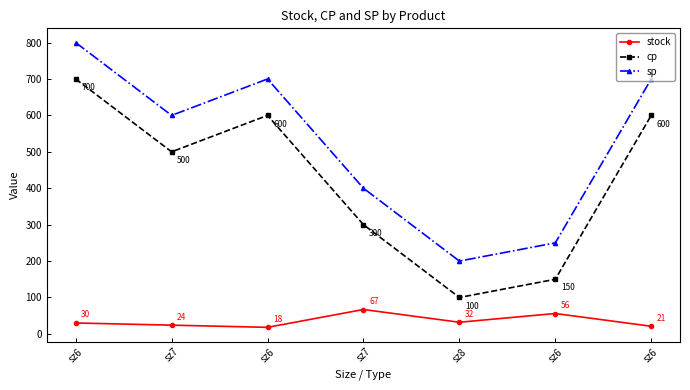

True or false: sp has more than 2 interior local peaks.

False